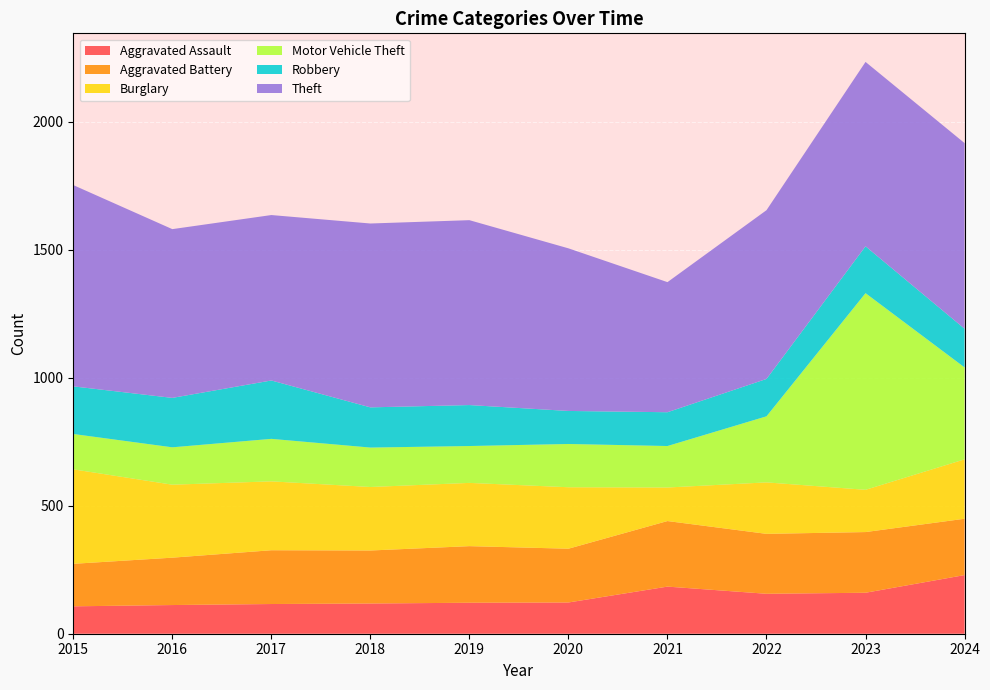

Reading left to right, what are all the values shown in this chart?

Aggravated Assault: 107	112	116	118	121	122	184	156	160	229
Aggravated Battery: 166	185	210	207	221	210	256	234	237	220
Burglary: 369	285	269	248	247	240	131	201	165	232
Motor Vehicle Theft: 138	146	166	154	144	169	162	258	768	359
Robbery: 186	193	228	157	160	129	132	146	183	151
Theft: 786	659	646	718	722	635	508	659	720	725